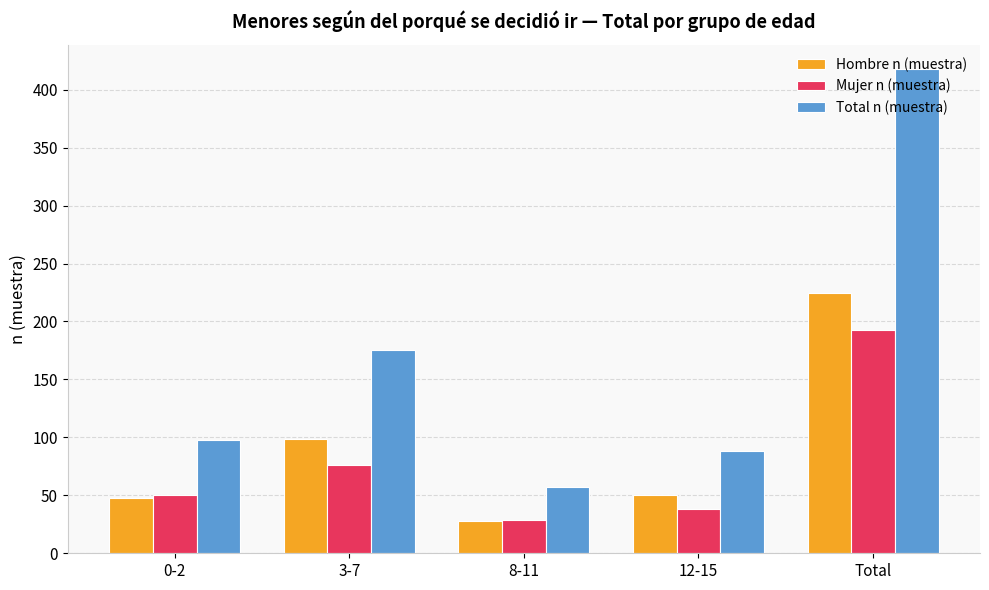

Between 8-11 and Total, which series saw the biggest shift?

Total n (muestra)